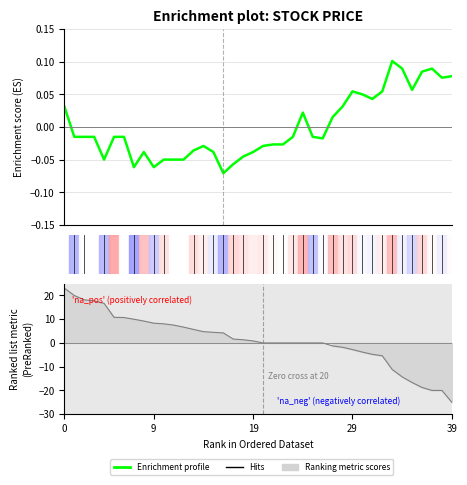

How many values are above zero?

15